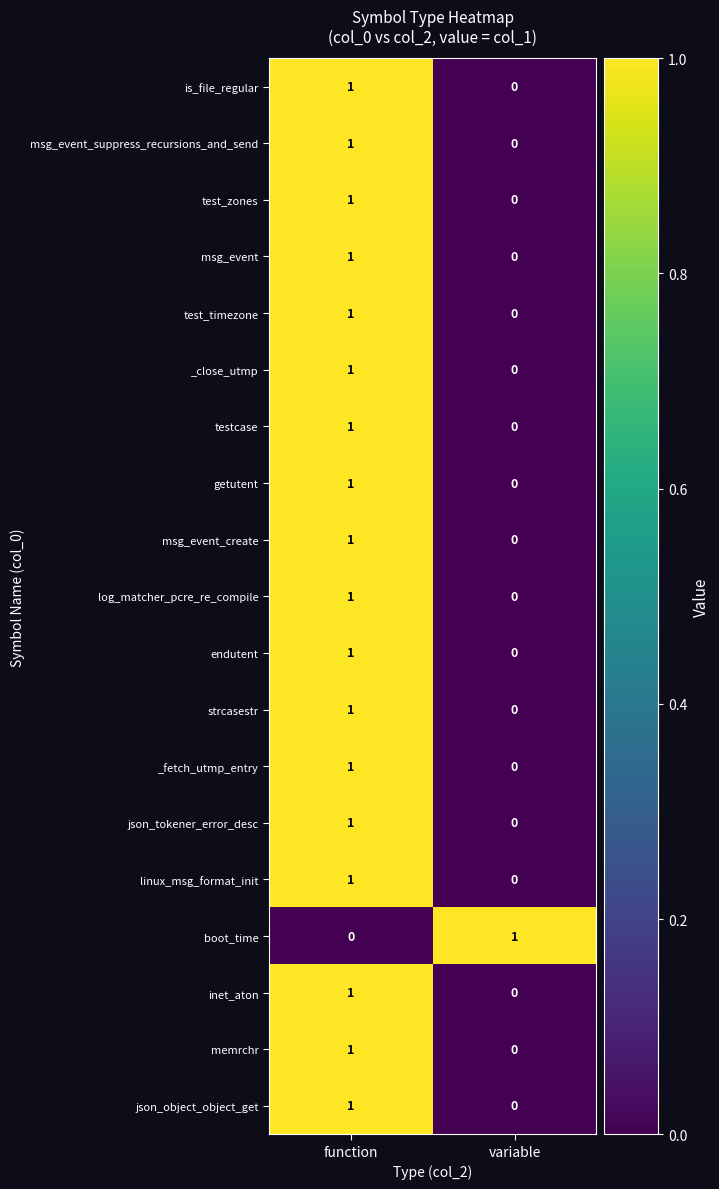

List the labels in order of inet_aton value, smallest first.

variable, function